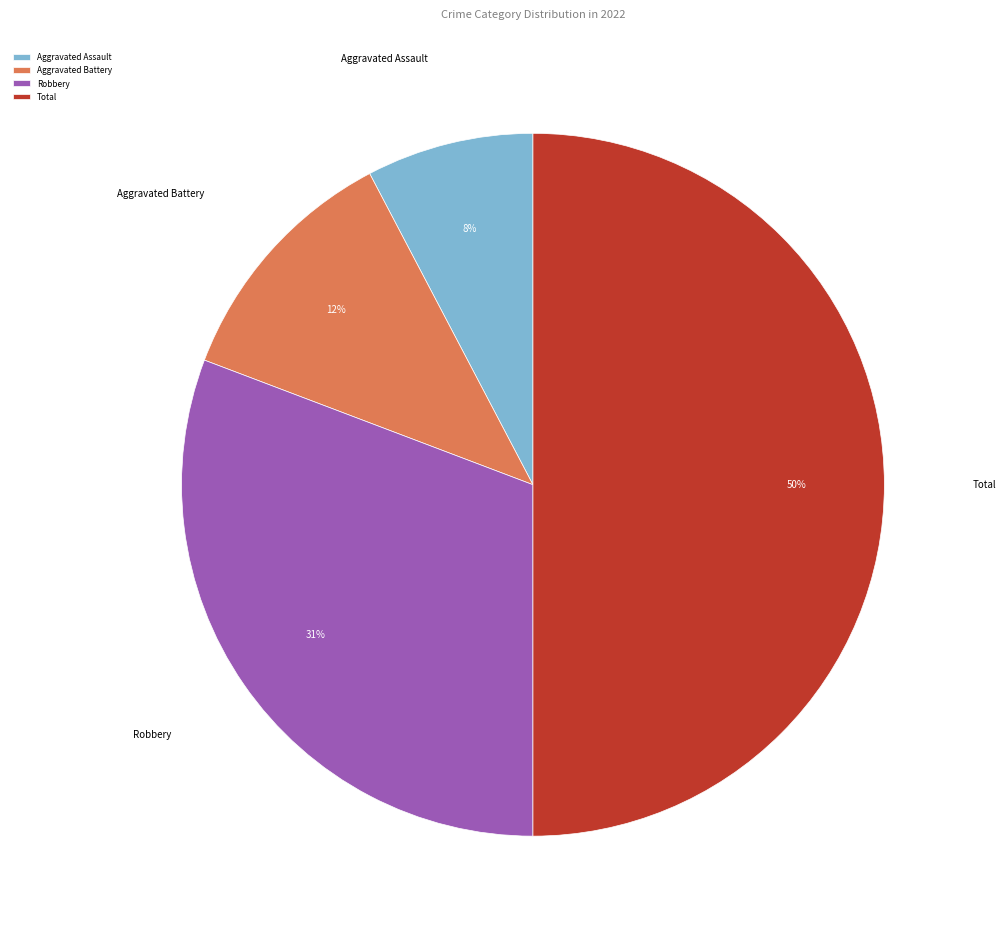

Does Aggravated Battery represent more than half of the total?

No